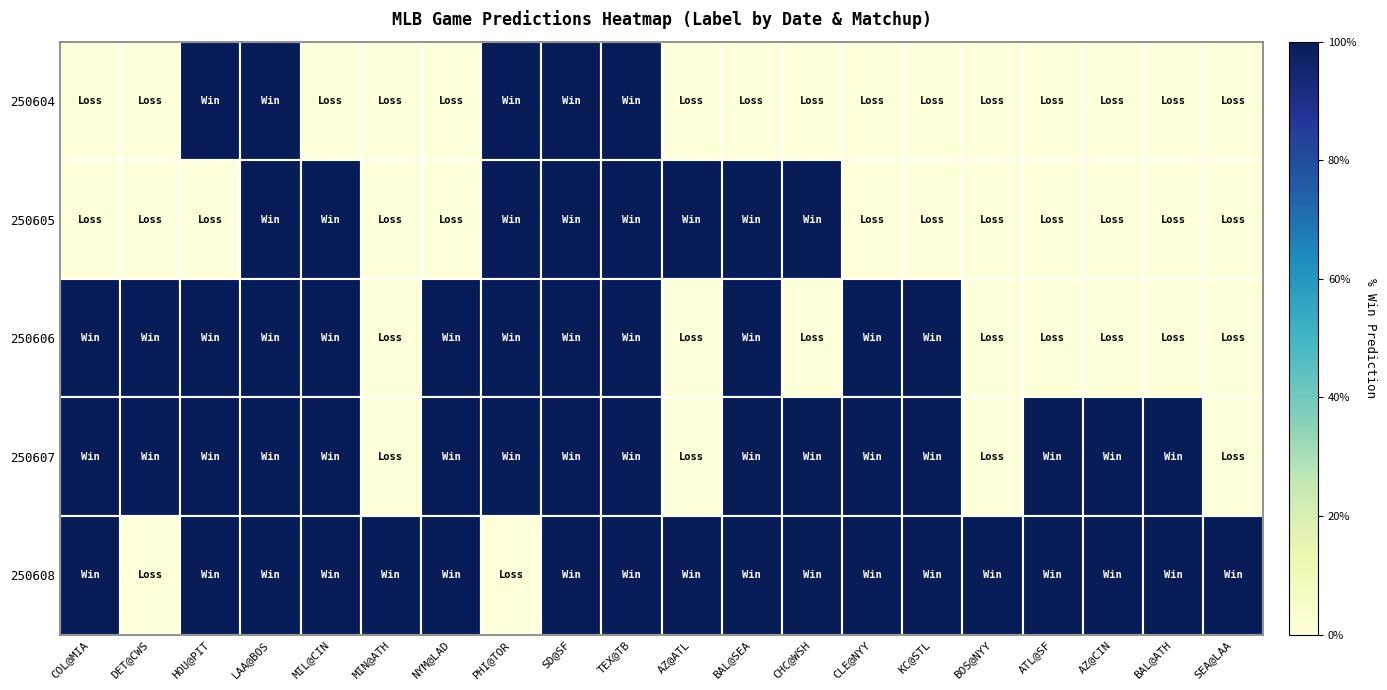

How many positive values does the 250606 series have?

12